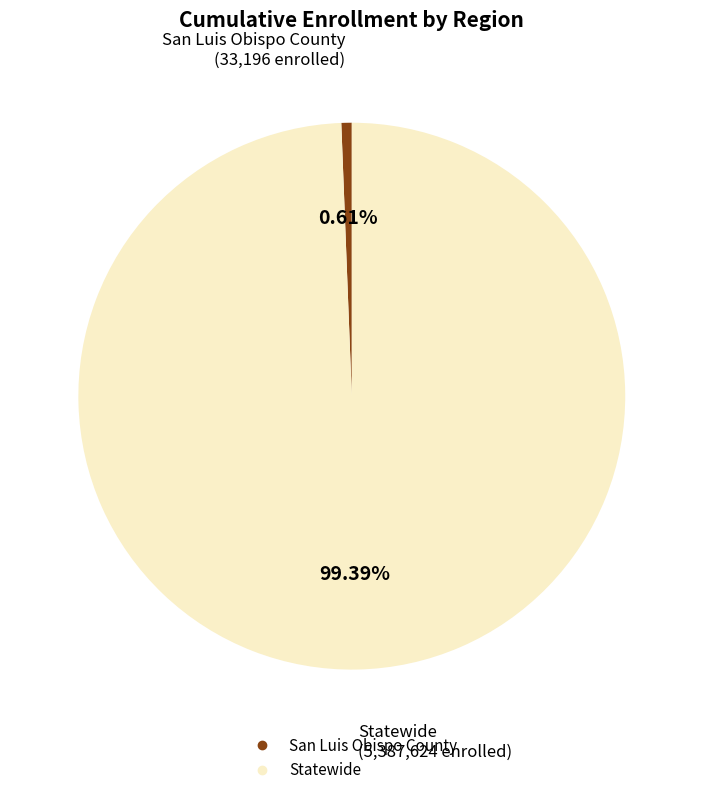

True or false: Statewide accounts for 89% of the total.

False